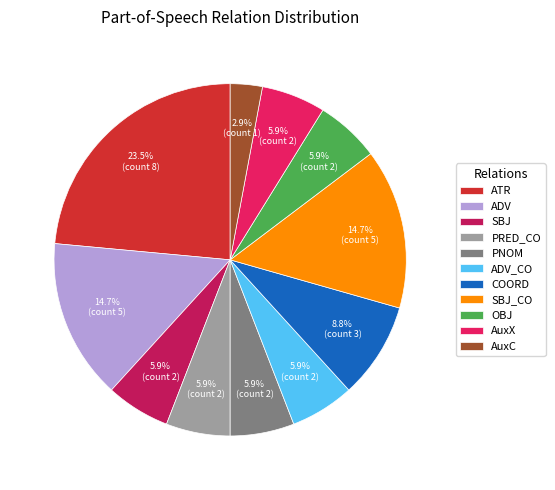

How many segments does this pie chart have?

11